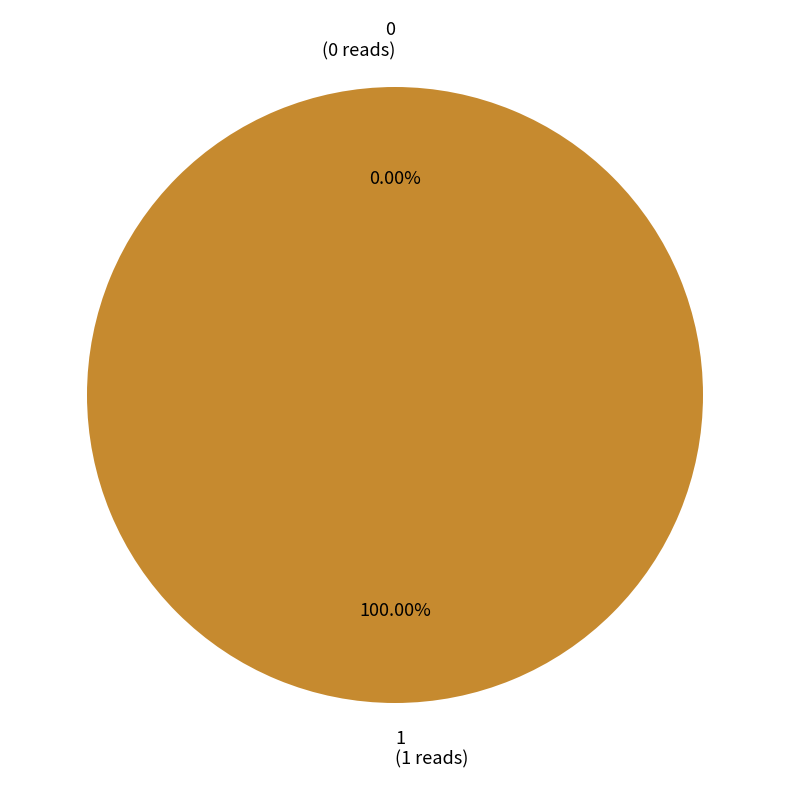

Rank the categories by value from highest to lowest.

1, 0